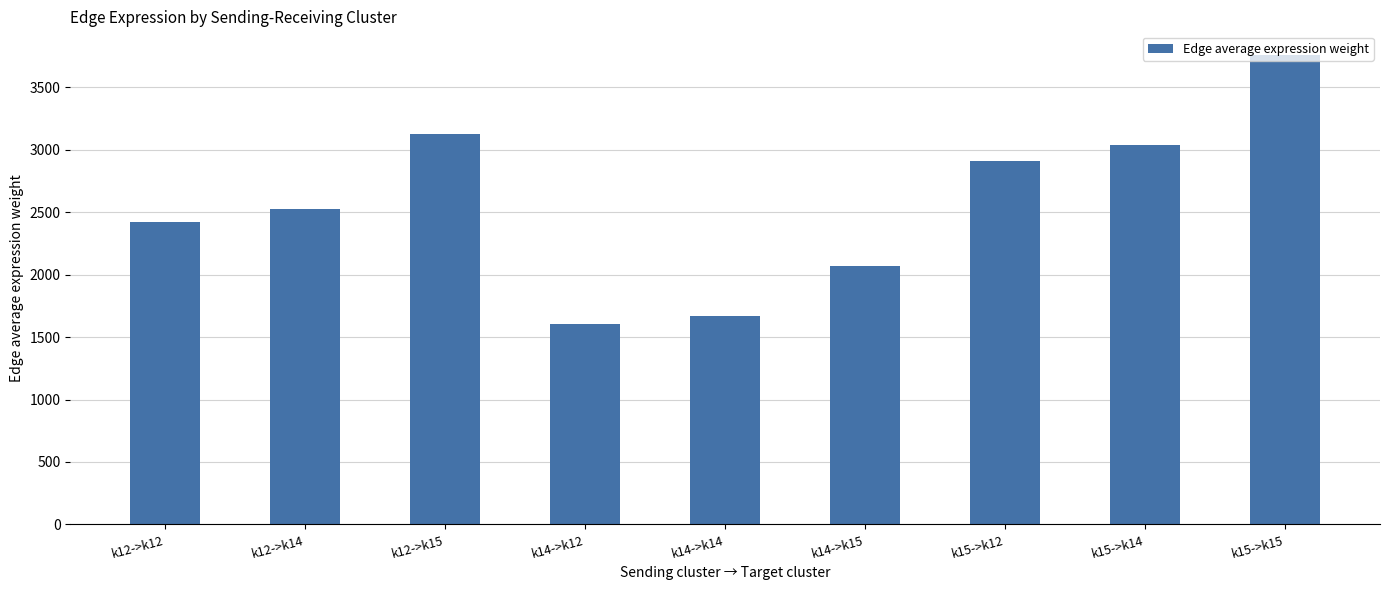

What is the ratio of the value at k14->k15 to the value at k14->k12?

1.3